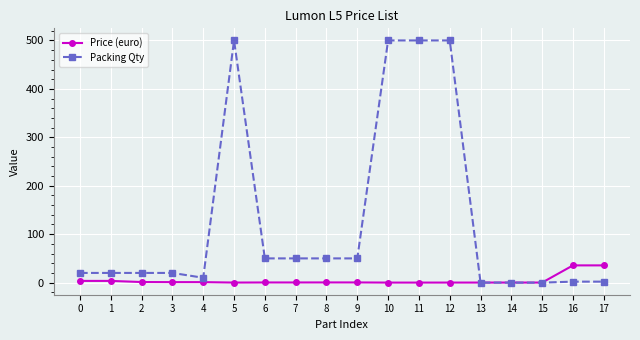

How many data points does each series have?

18